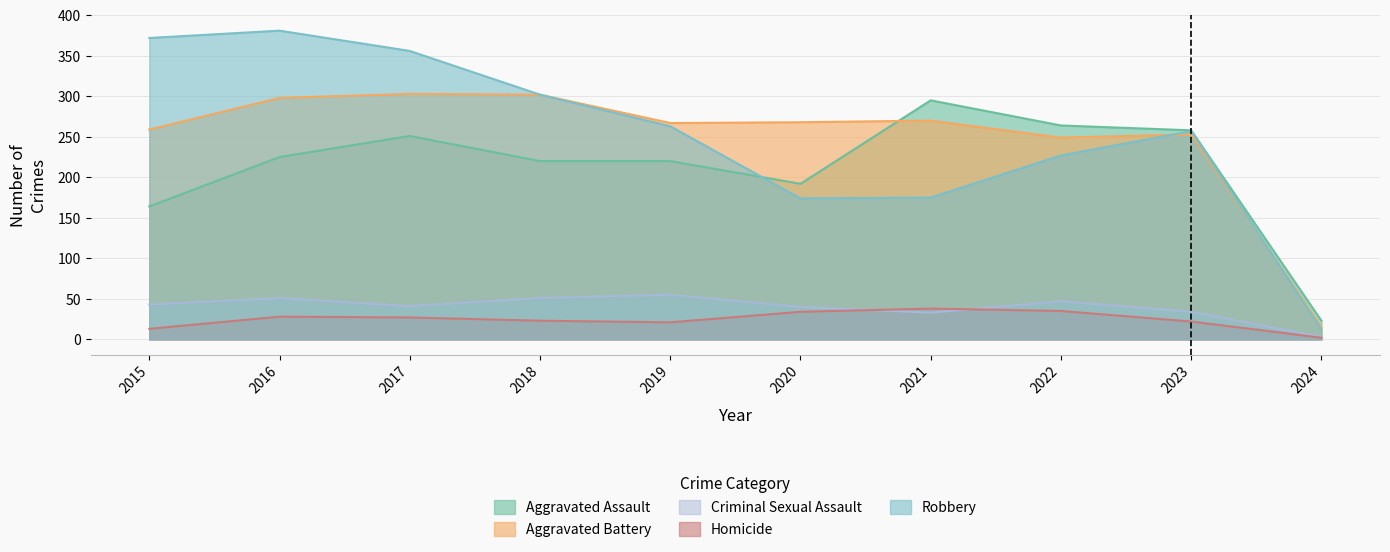

In Robbery, how many points are lower than both neighbors (excluding endpoints)?

1